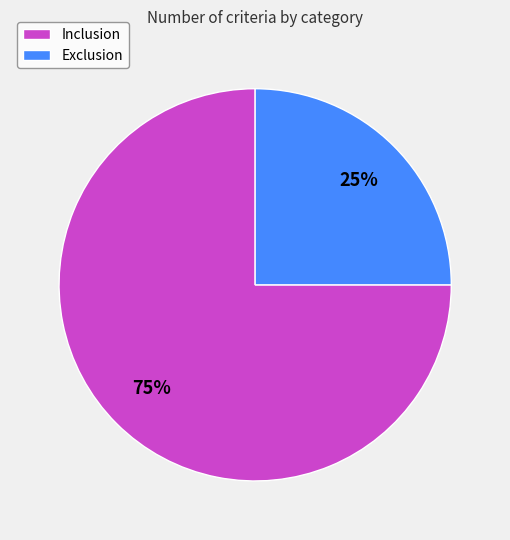

Between Inclusion and Exclusion, which is larger?

Inclusion